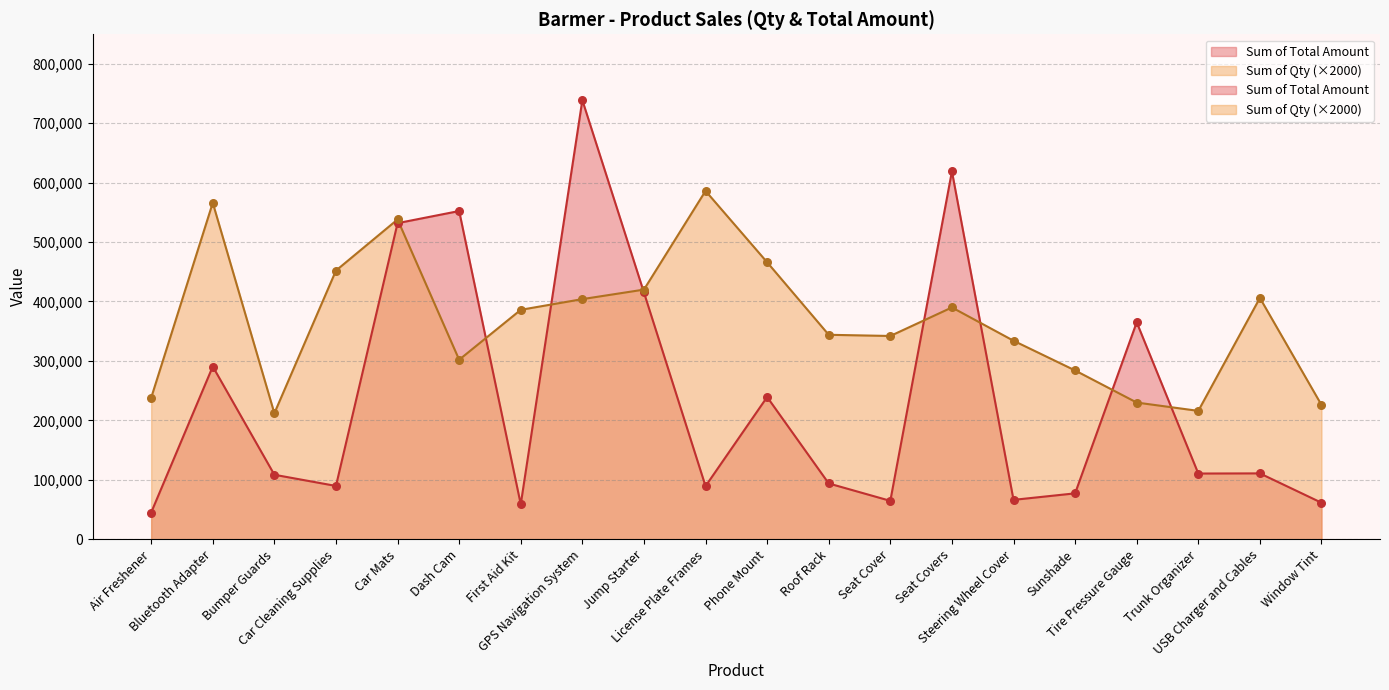

What is the total value across all series at Steering Wheel Cover?

400299